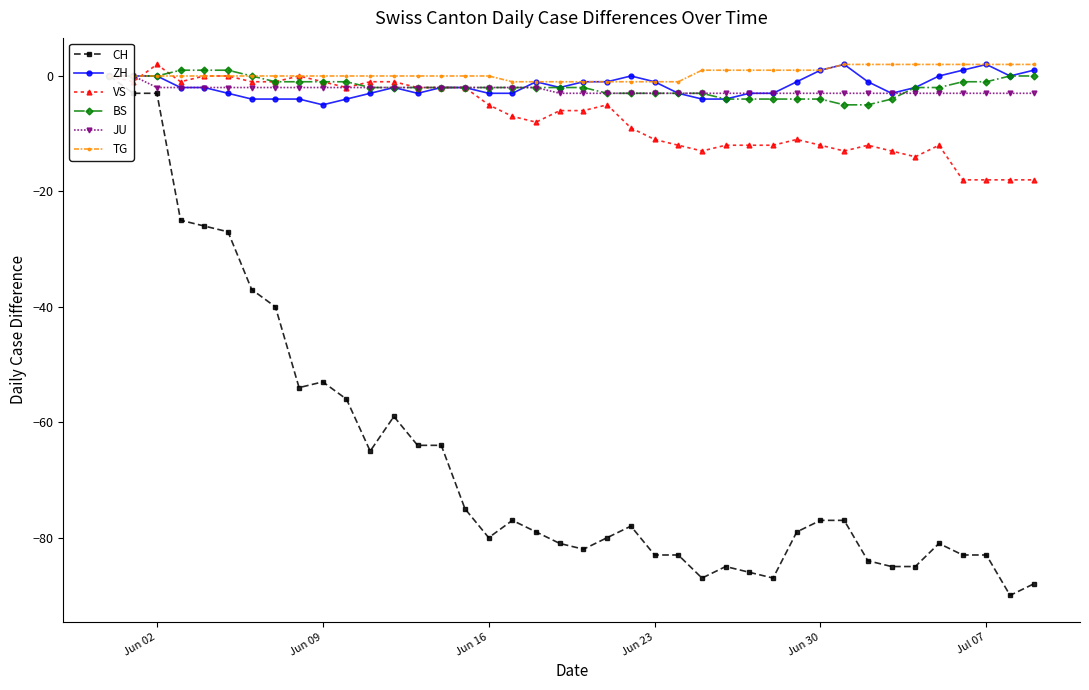

At how many categories does at least one series exceed -3?

40